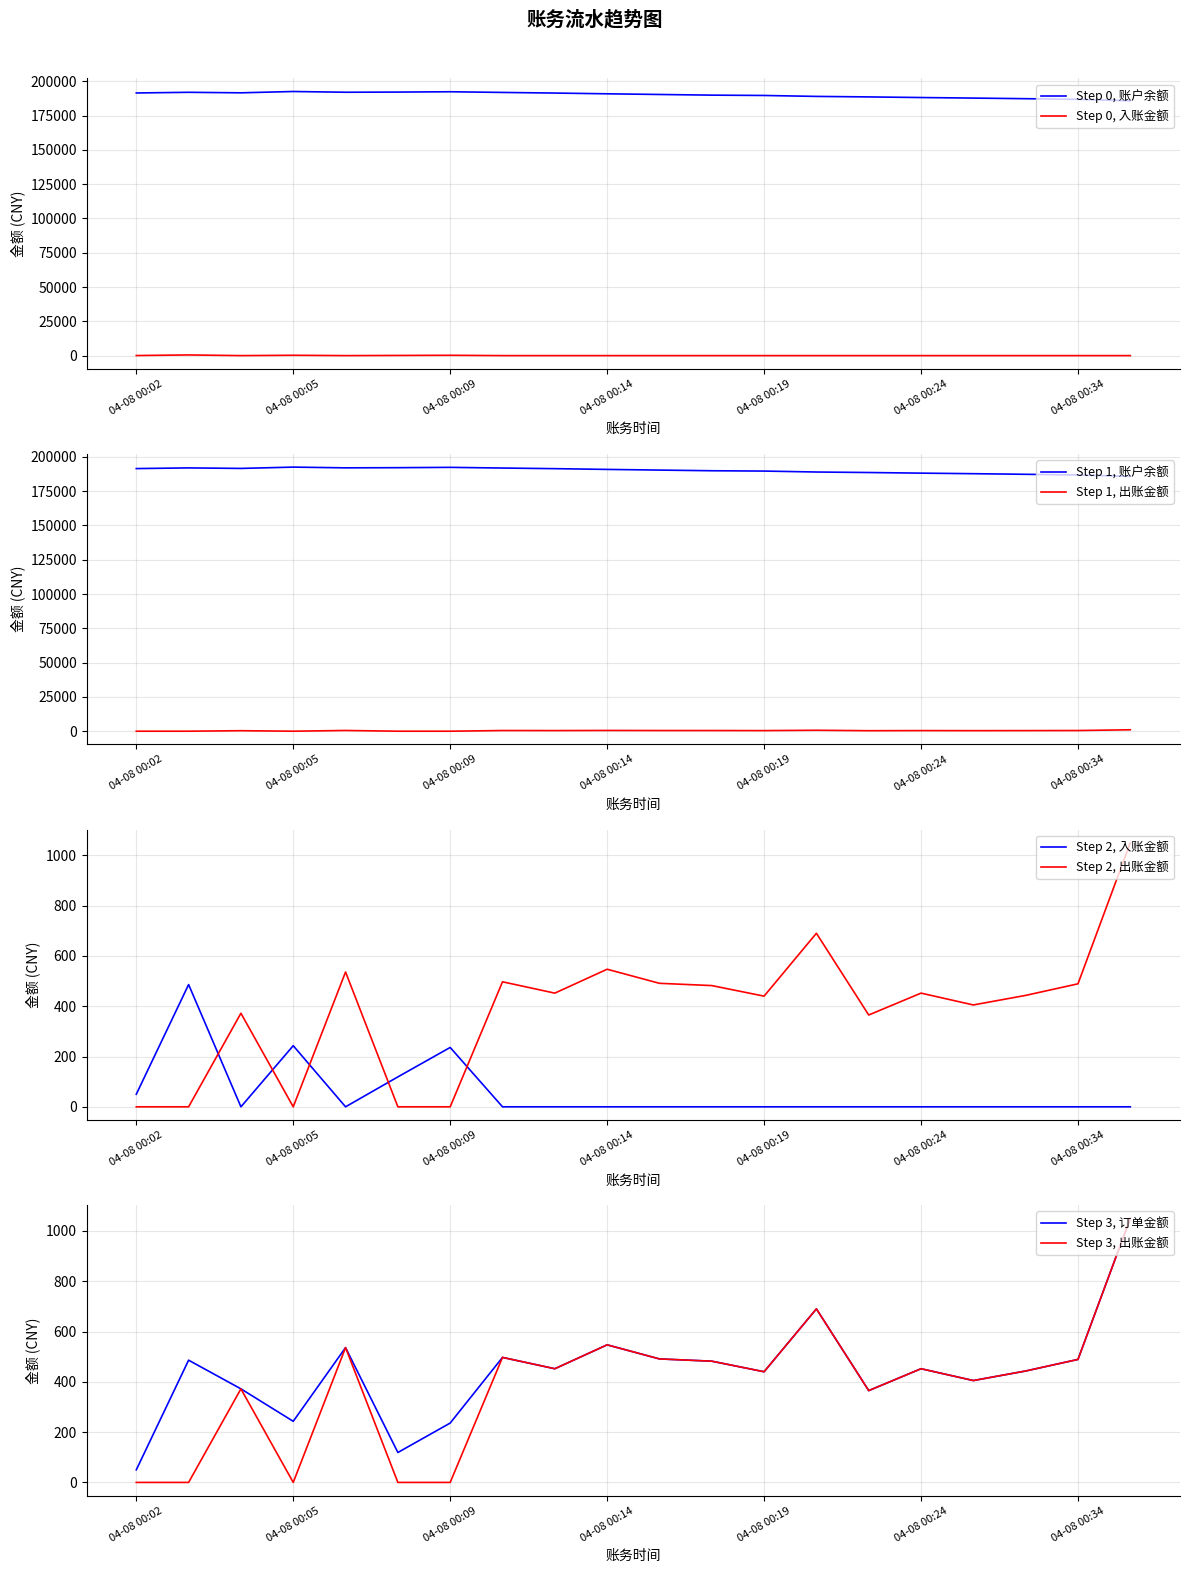

True or false: 订单金额 has a value of 1050.0 at 04-08 00:37.

True